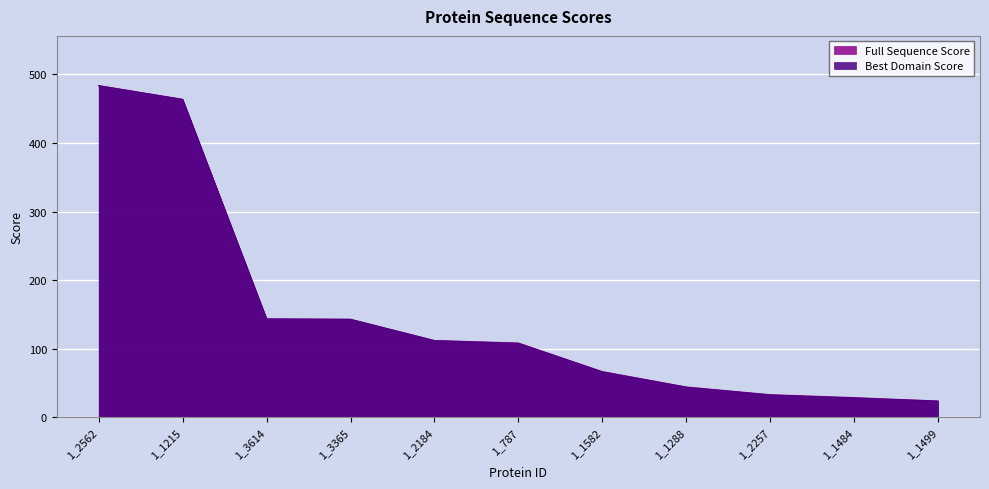

Read the Full Sequence Score value at 1_1582.

66.6